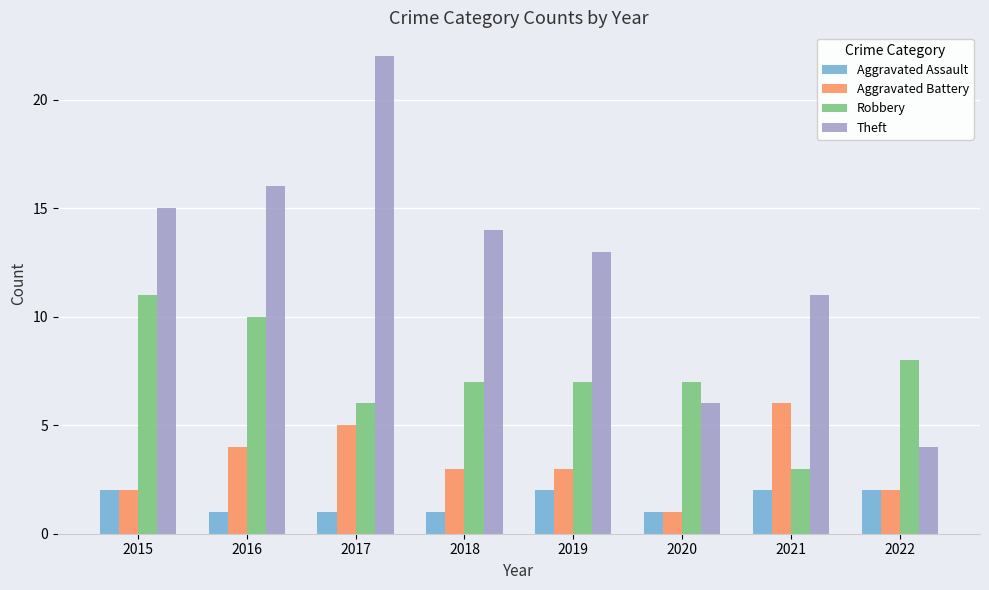

The Theft series shows 8 at 2017. True or false?

False